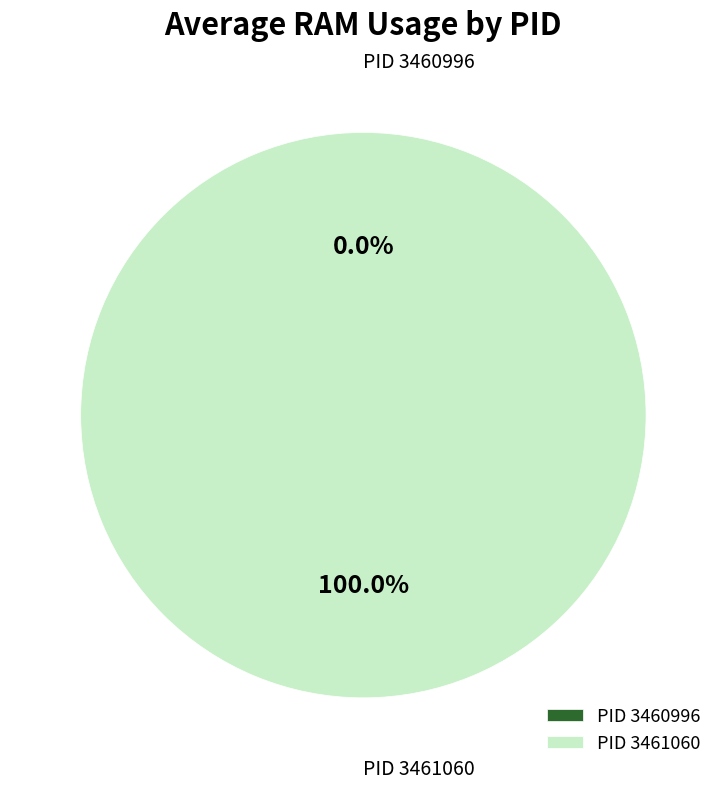

Rank the categories by value from lowest to highest.

3460996, 3461060